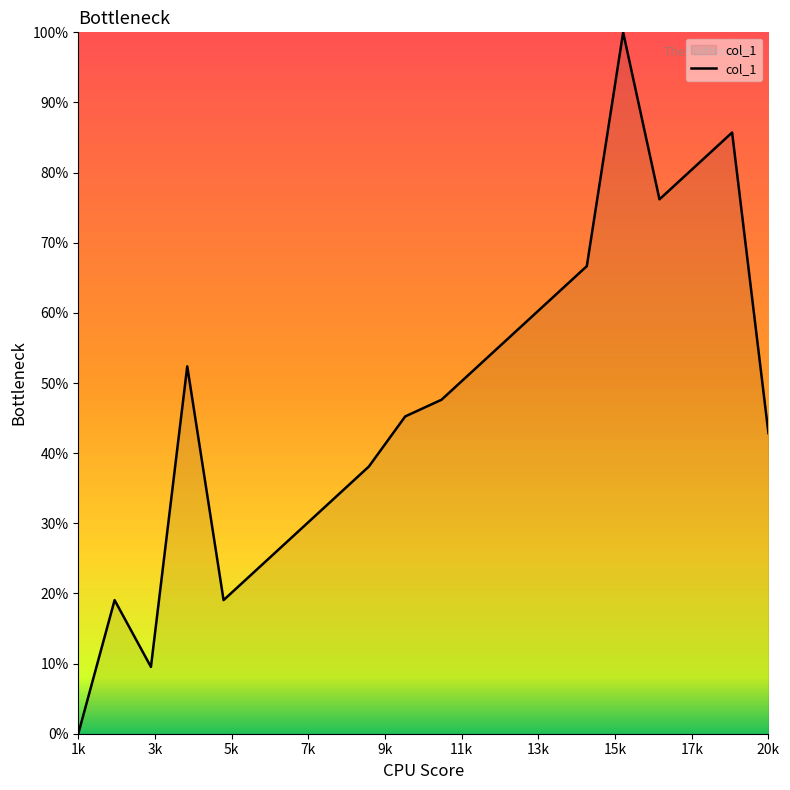

Does the chart display data point markers on the line(s)?

No